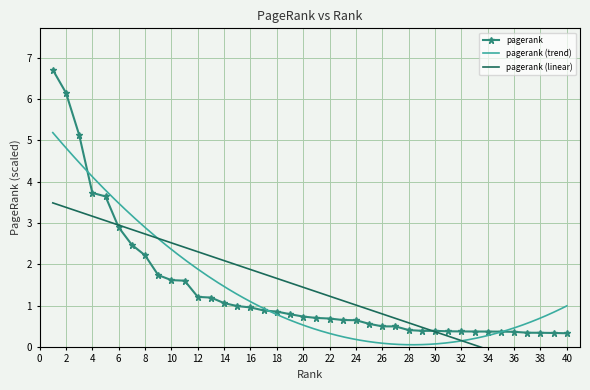

The value at 26 is 0.1. True or false?

False